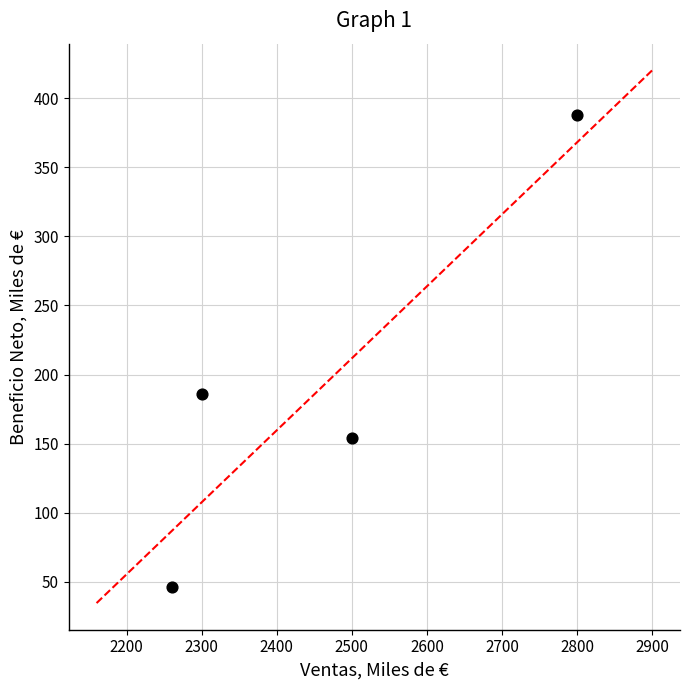

What is the average Y value?

194